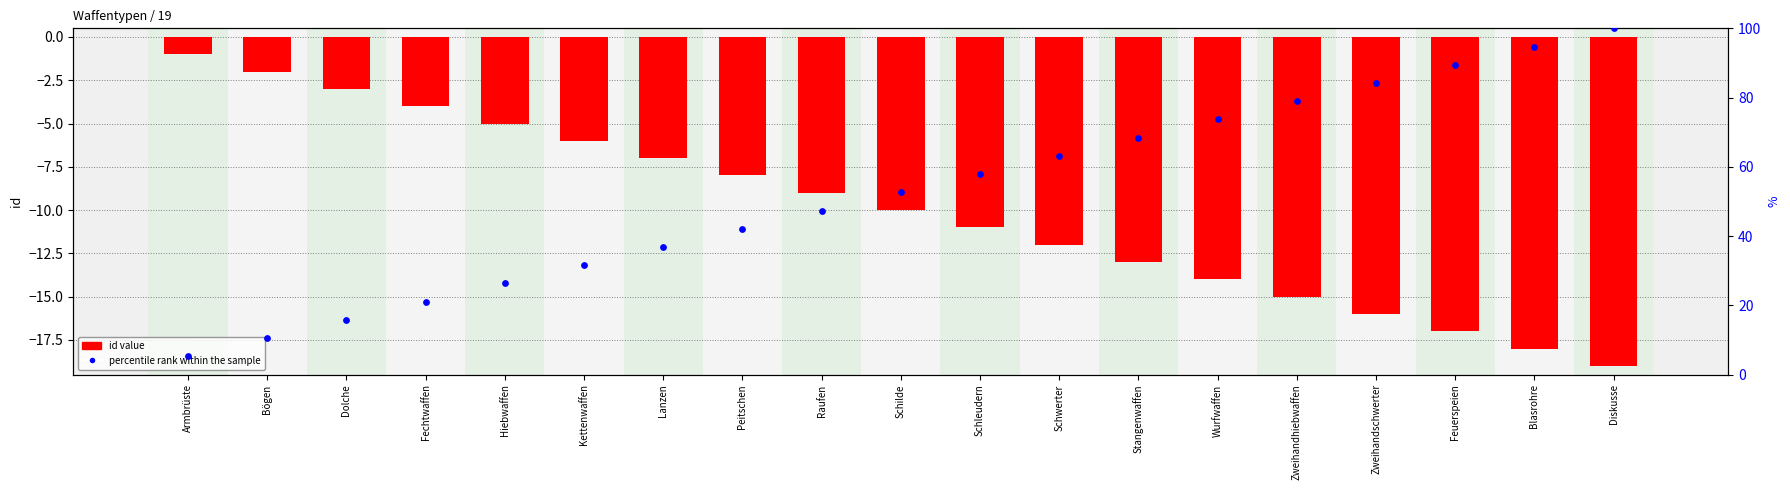

What is the total value across all series at Bögen?

8.5